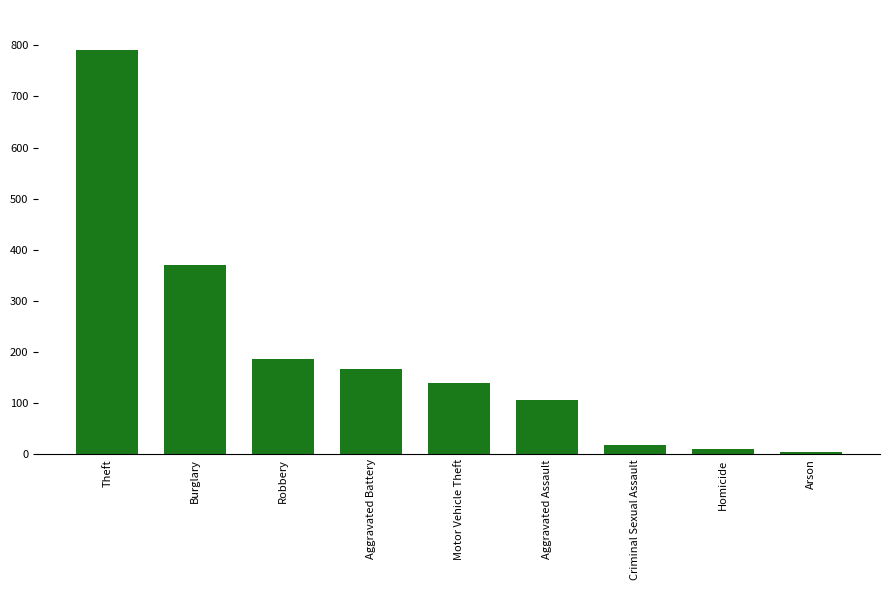

The value at Motor Vehicle Theft is 139. True or false?

True